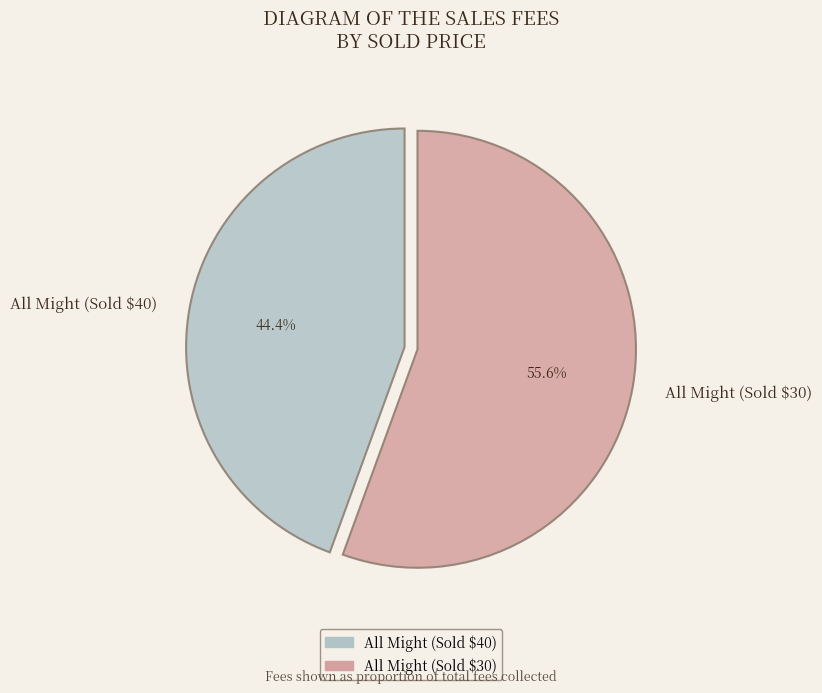

Which slice represents more than half of the pie?

All Might (Sold $30)